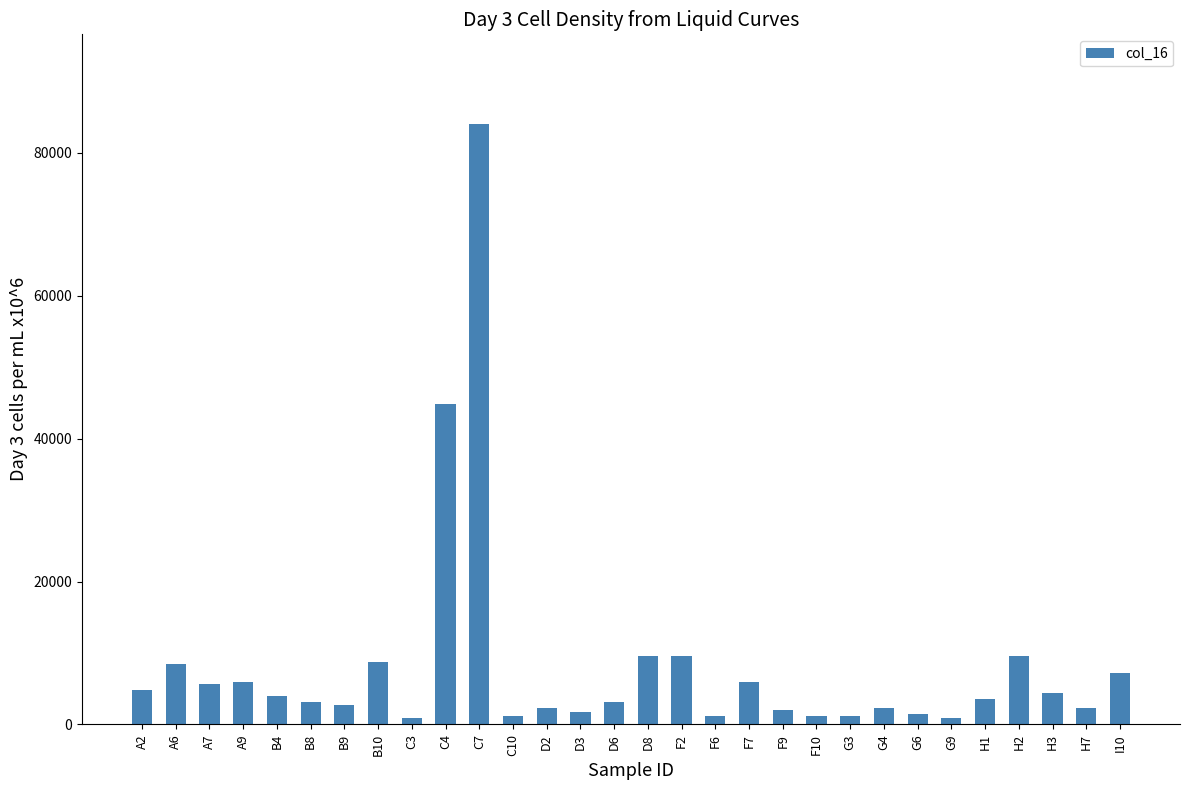

What is the sum of the values at I10 and G9?

8080